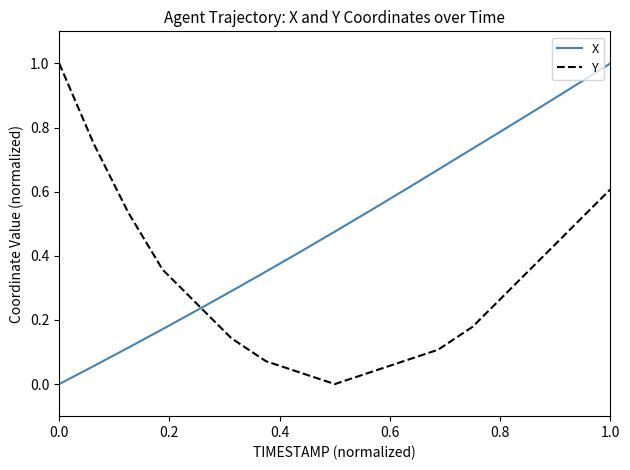

Which series has the largest total across all categories?

X